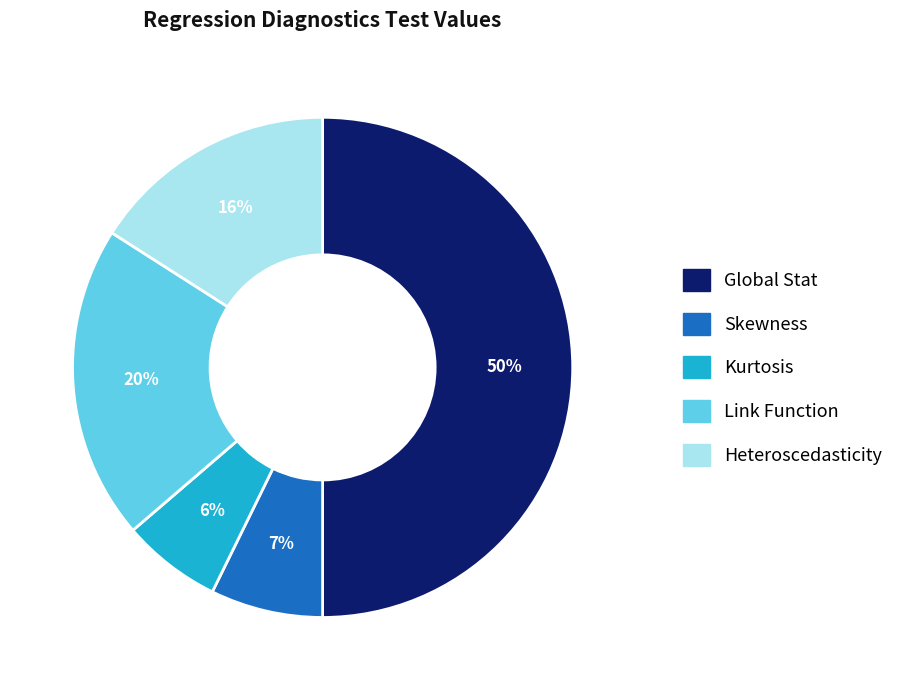

Which category has the biggest portion of the pie?

Global Stat